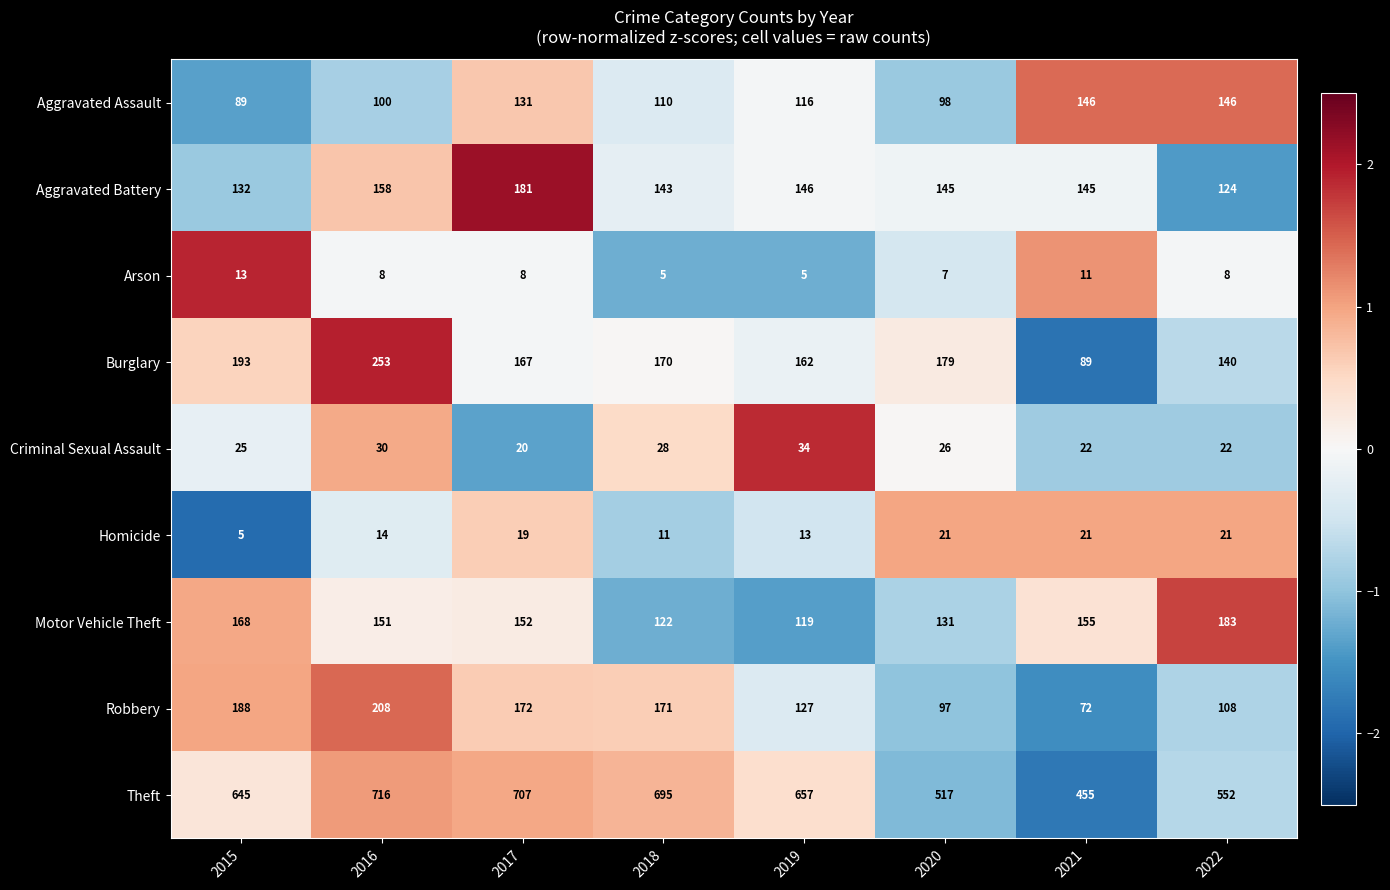

The value of Criminal Sexual Assault at 2021 is 38. True or false?

False